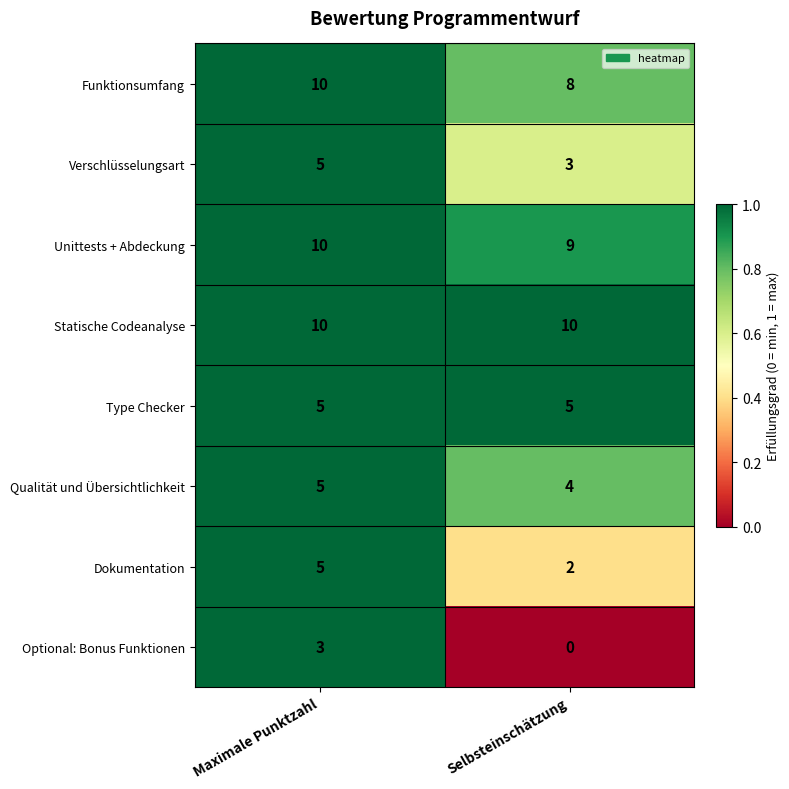

At which label does Funktionsumfang reach its peak?

Maximale Punktzahl